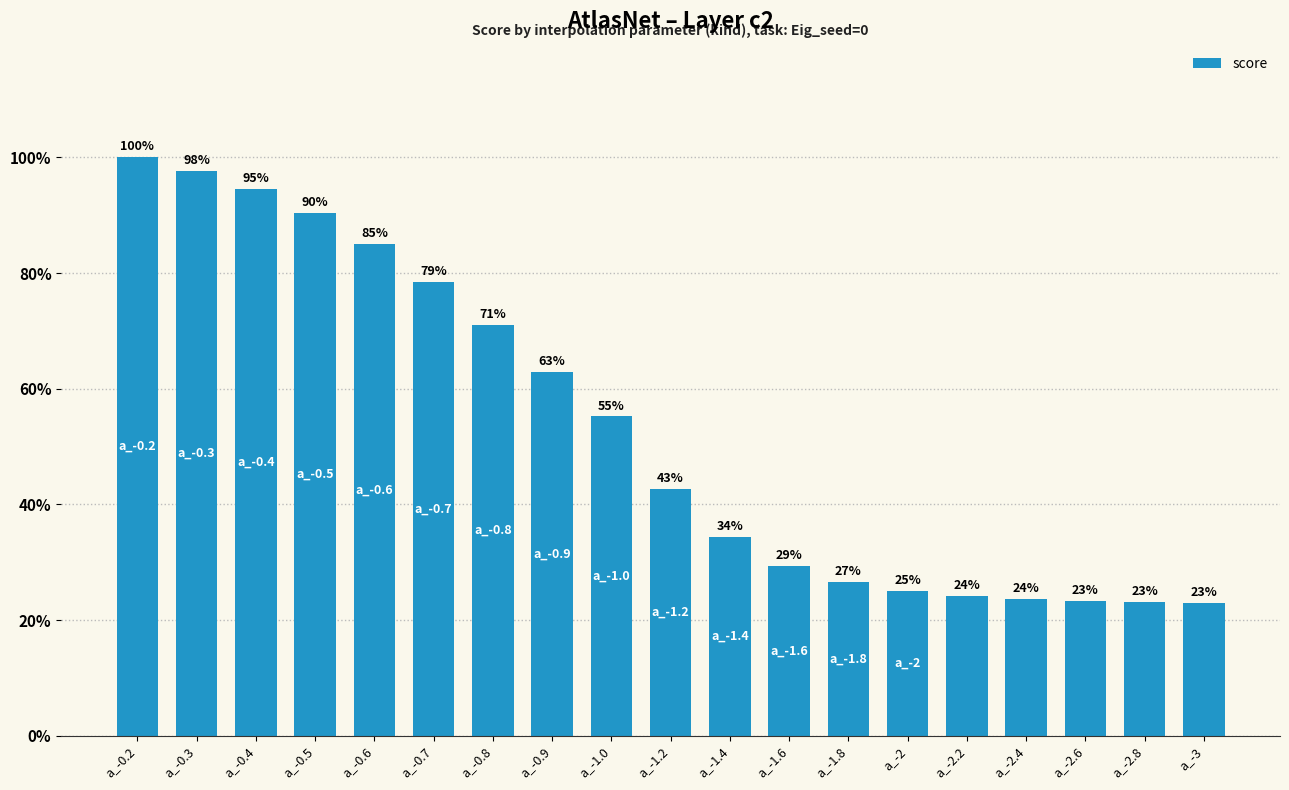

How many bars are there in total?

19